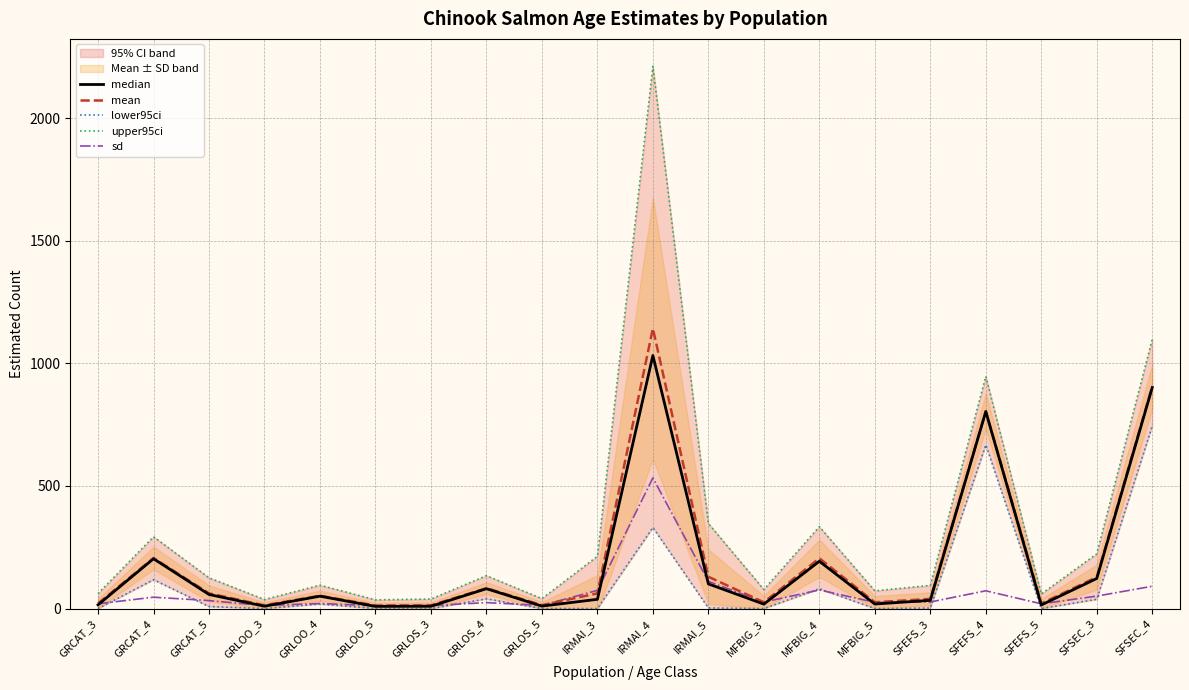

What is the approximate value of lower95ci at GRLOS_4?

39.7